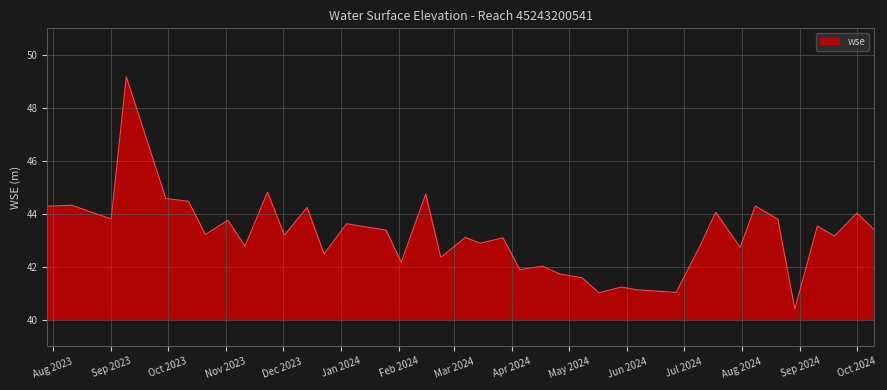

What is the average value?

43.1